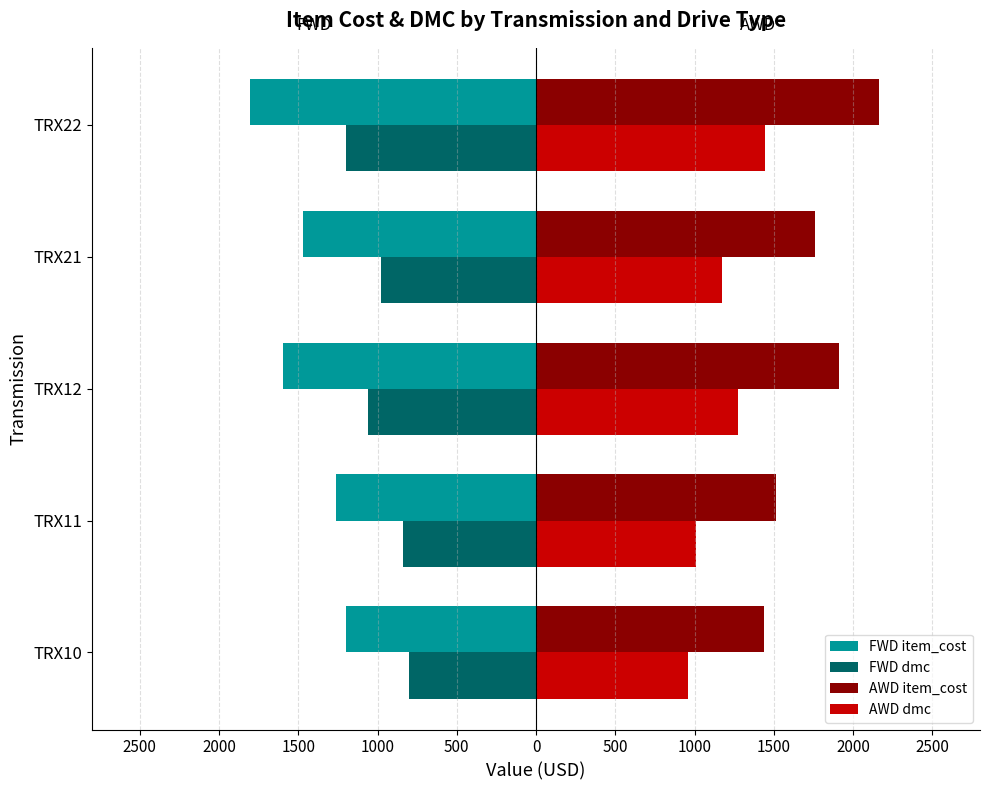

What are all the series names shown in the legend?

FWD item_cost, FWD dmc, AWD item_cost, AWD dmc